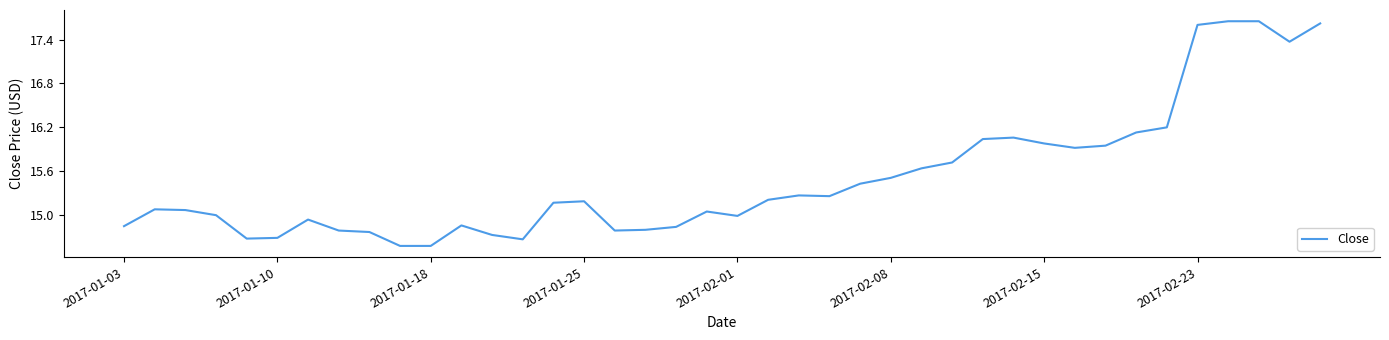

What is the minimum value shown in the chart?

14.6